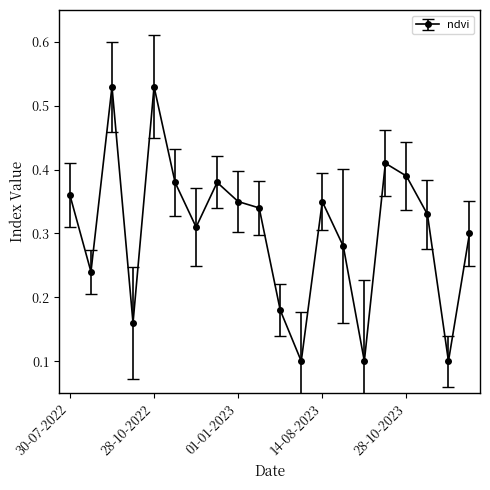

Count the values in the range 0 to 1.

20